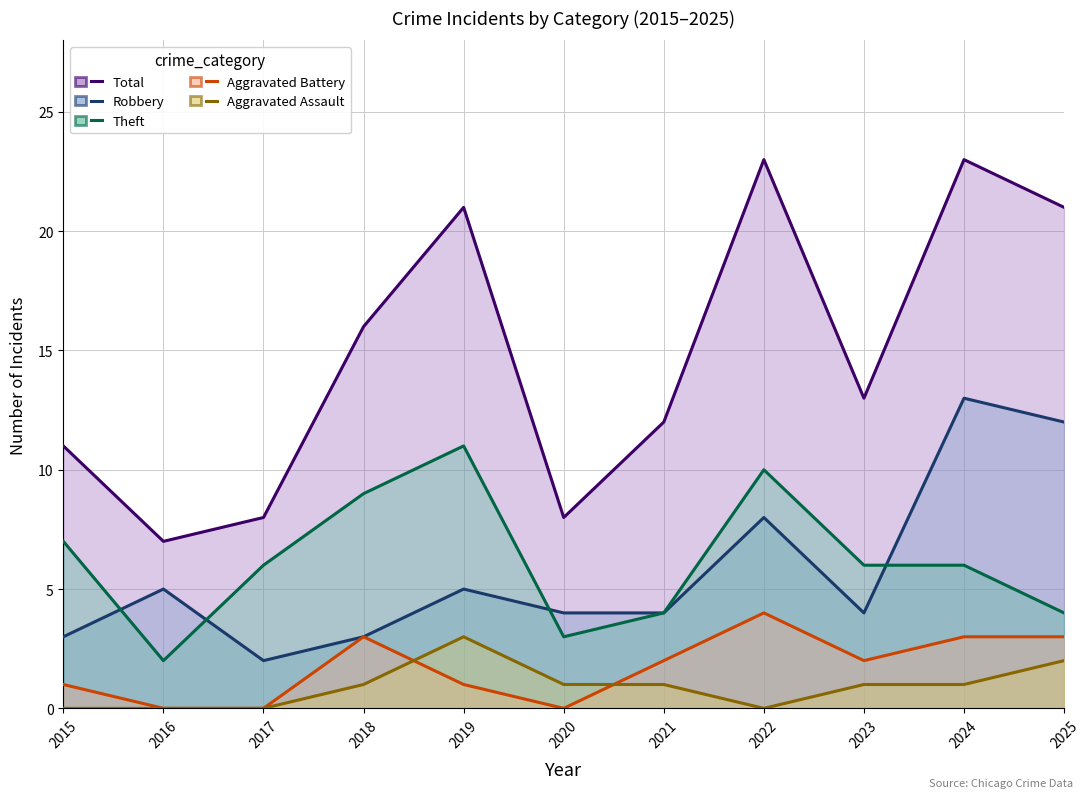

What is the sum of all Total values?

163